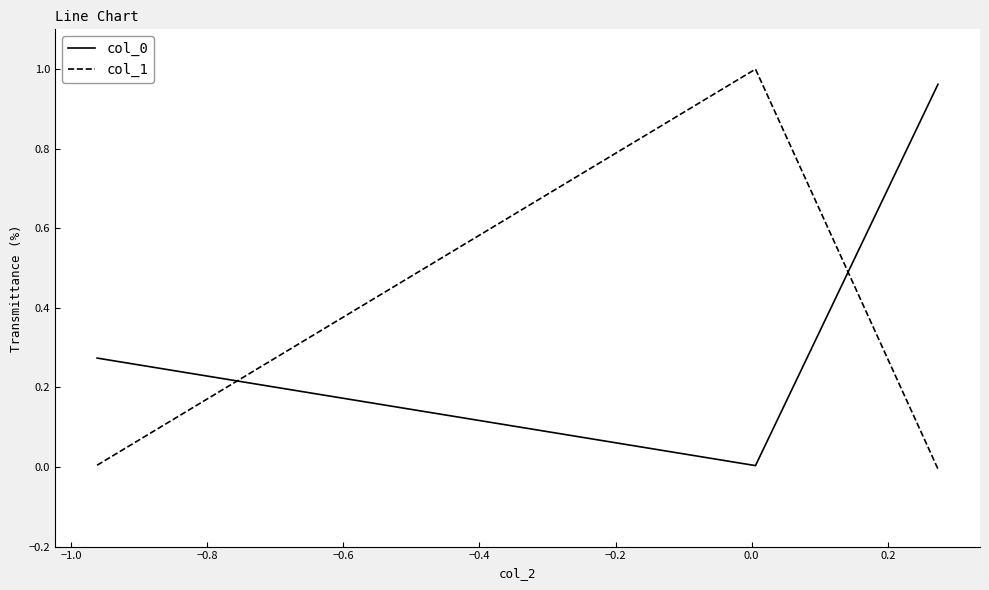

Count the number of data series in this chart.

2